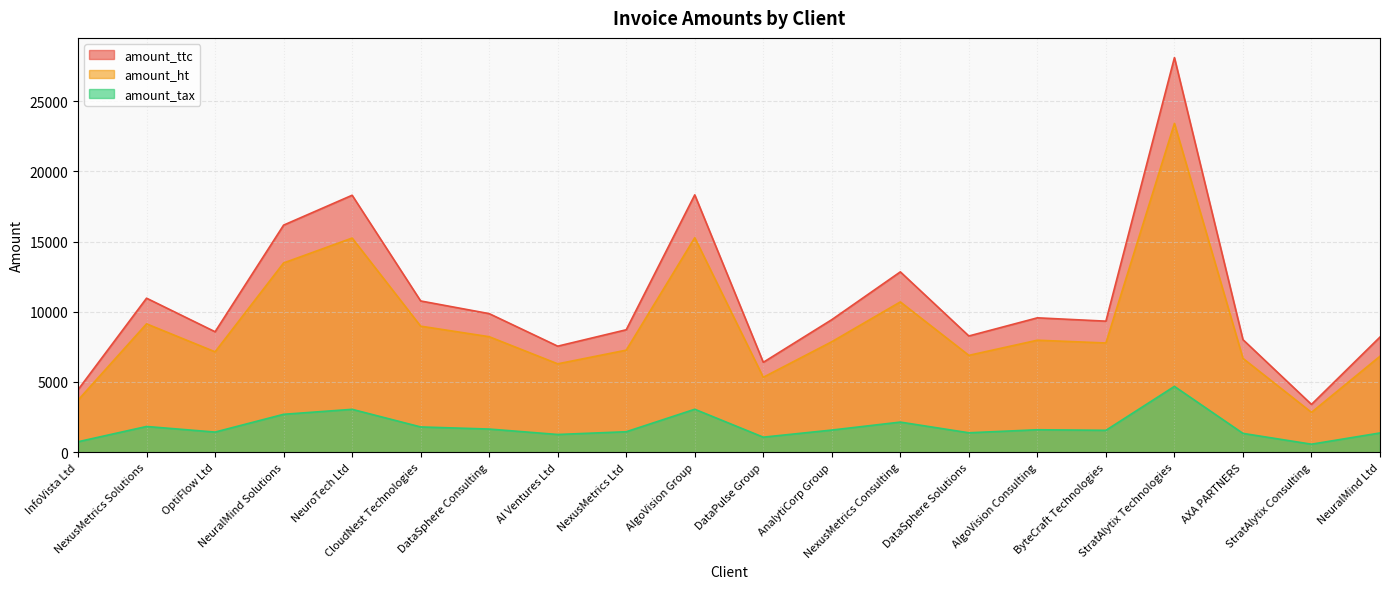

What is the spread (max minus min) of values at StratAlytix Consulting?

2833.3